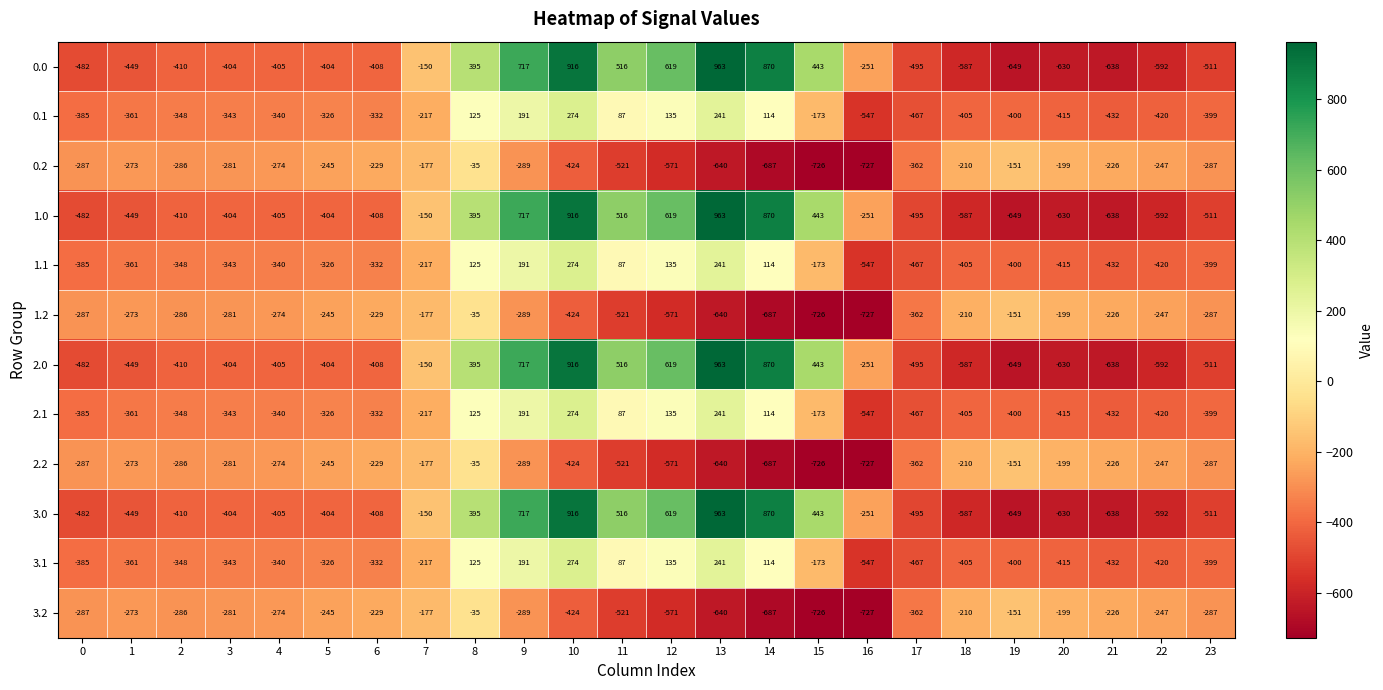

How many negative values does the 2.1 series have?

17